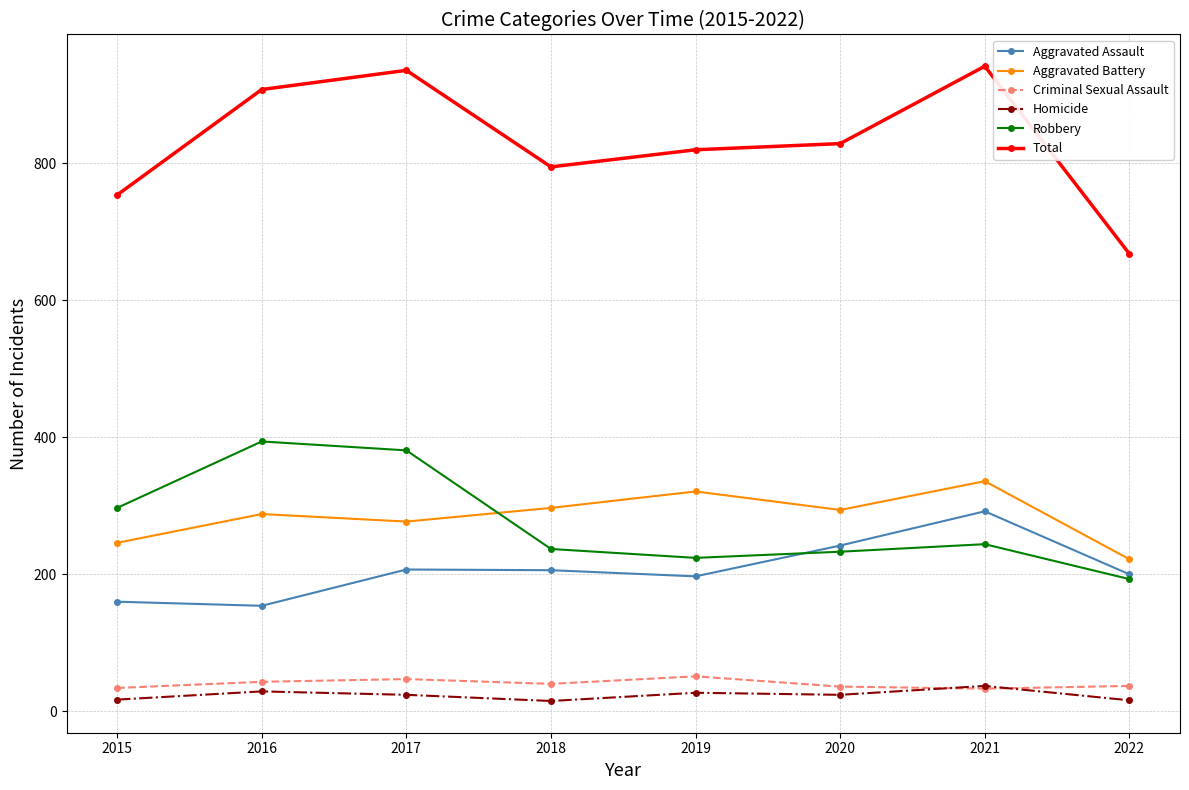

Where is the first local minimum for Total?

2018